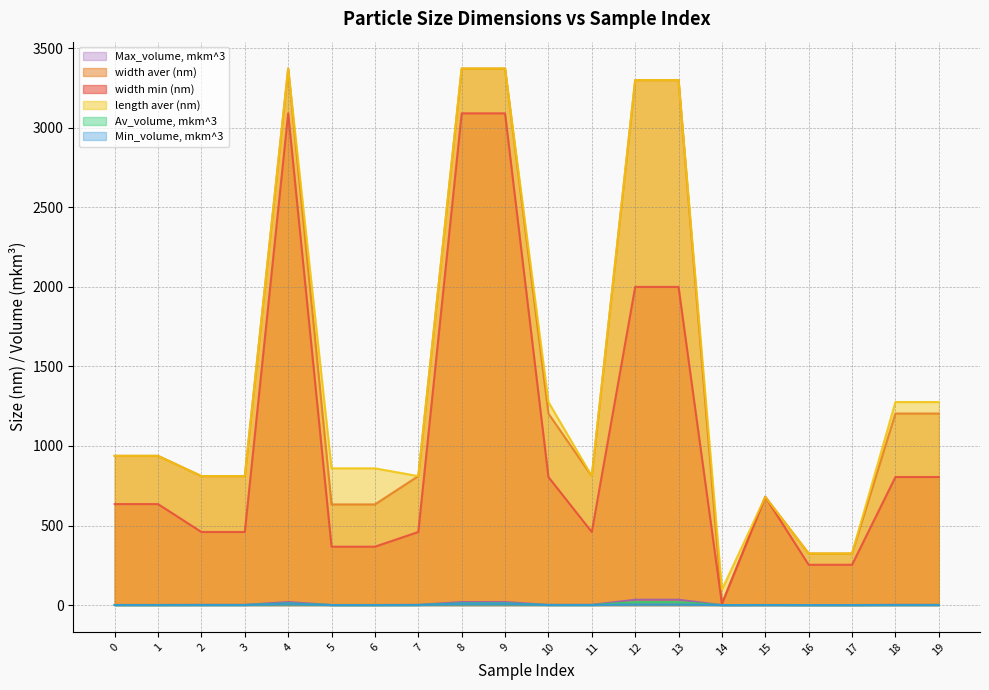

What is the average value of the length aver (nm) series?

1440.6